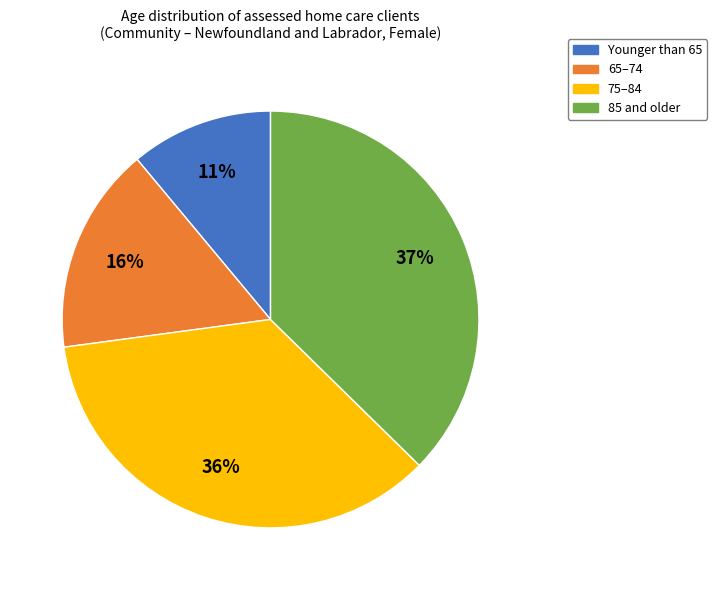

To the nearest percent, what is the combined percentage of 75–84 and Younger than 65?

47%